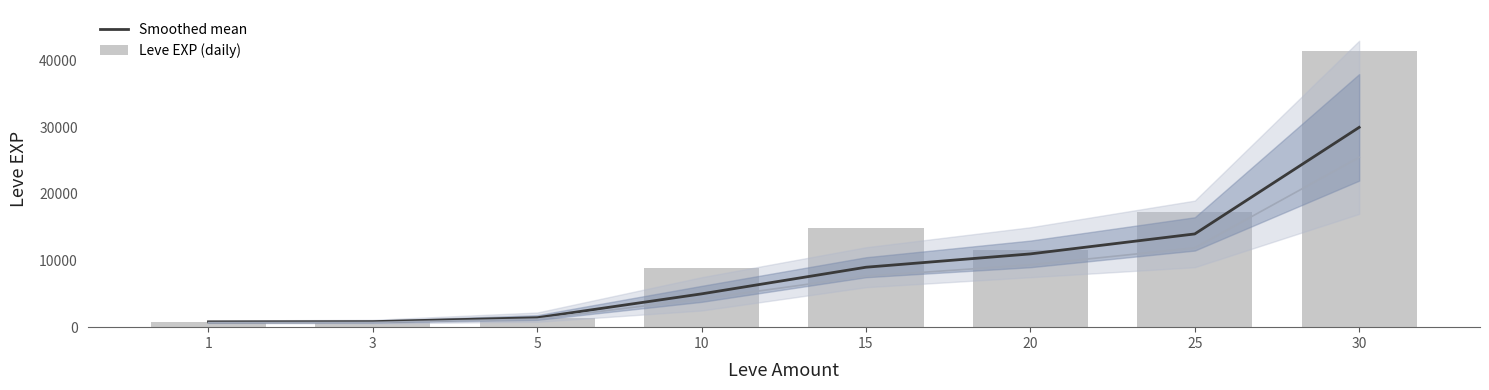

Reading left to right, what are all the values shown in this chart?

Smoothed mean: 800	830	1420	5000	9000	11000	14000	30000
Leve EXP (daily): 800	800	1420	8930	14920	11560	17310	41410